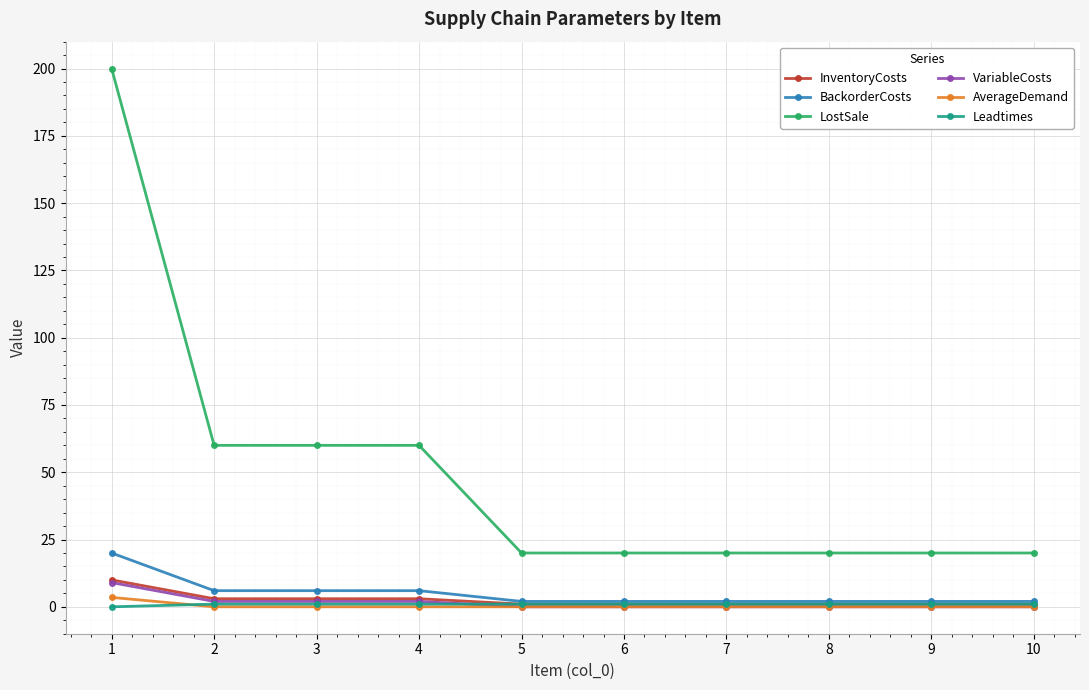

What is the value of the BackorderCosts point at the 3rd from the left?

6.0